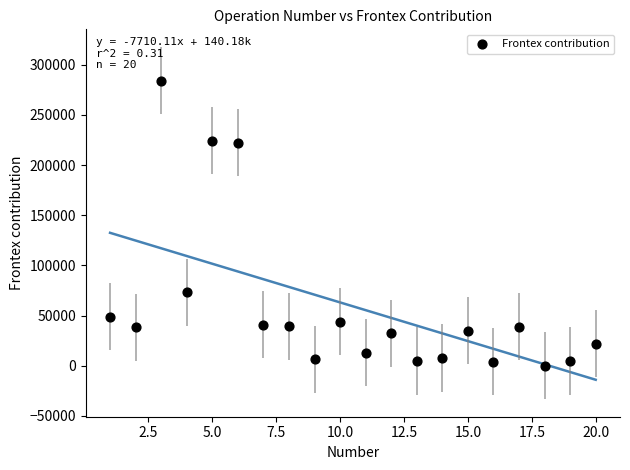

What is the range of X values (max minus min)?

19.0